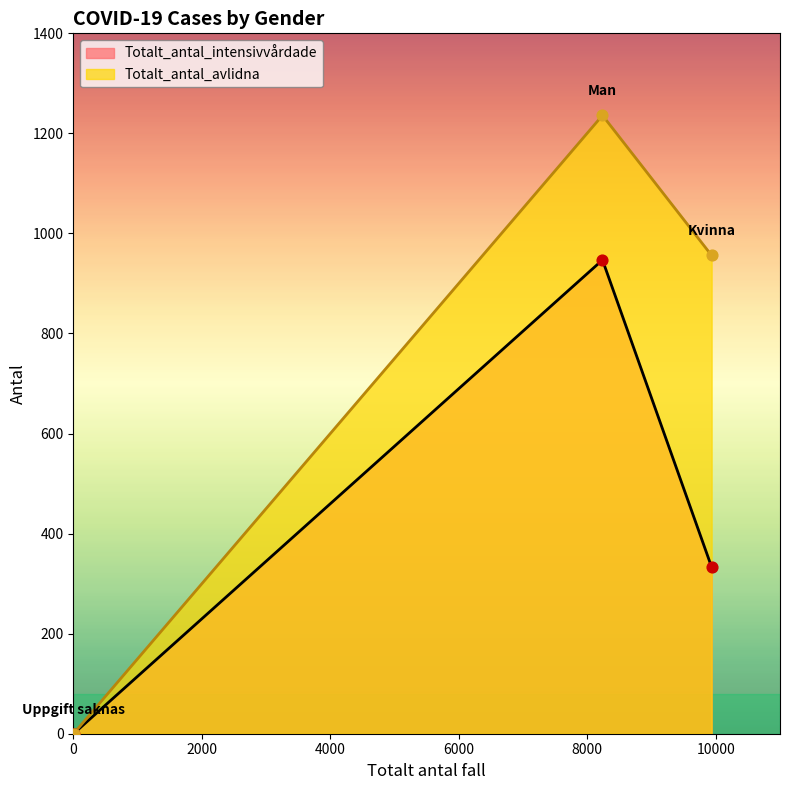

Which series contains the lowest Y value?

Totalt_antal_intensivvårdade